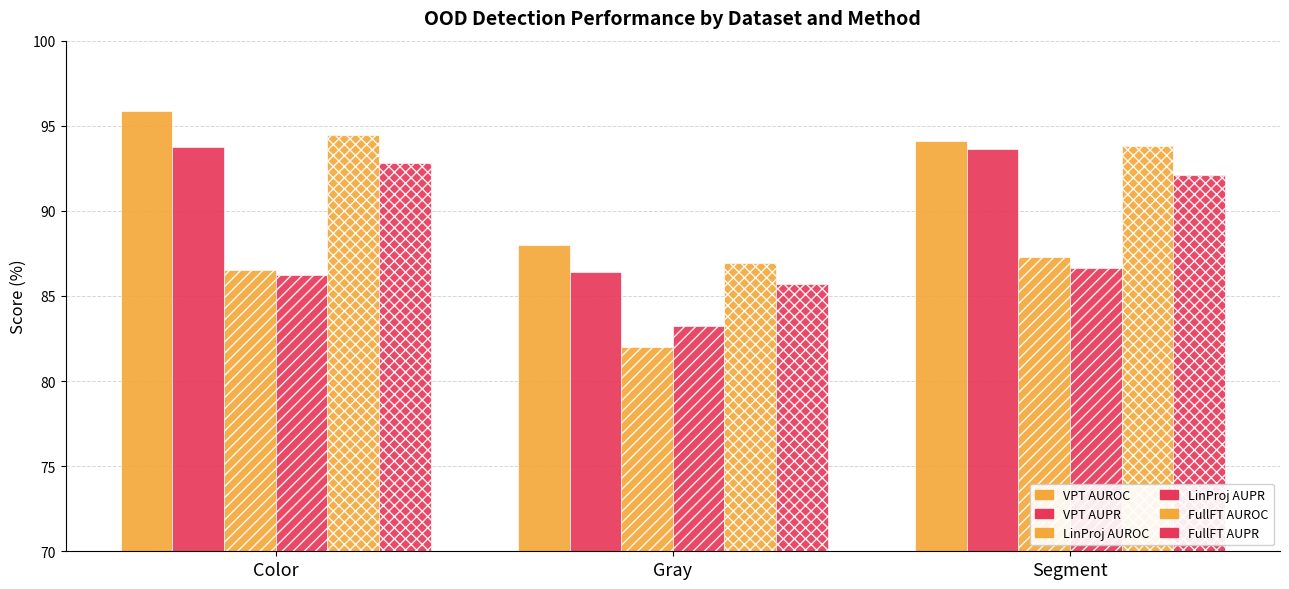

Is it true that LinProj AUROC equals 125.4 at Color?

False